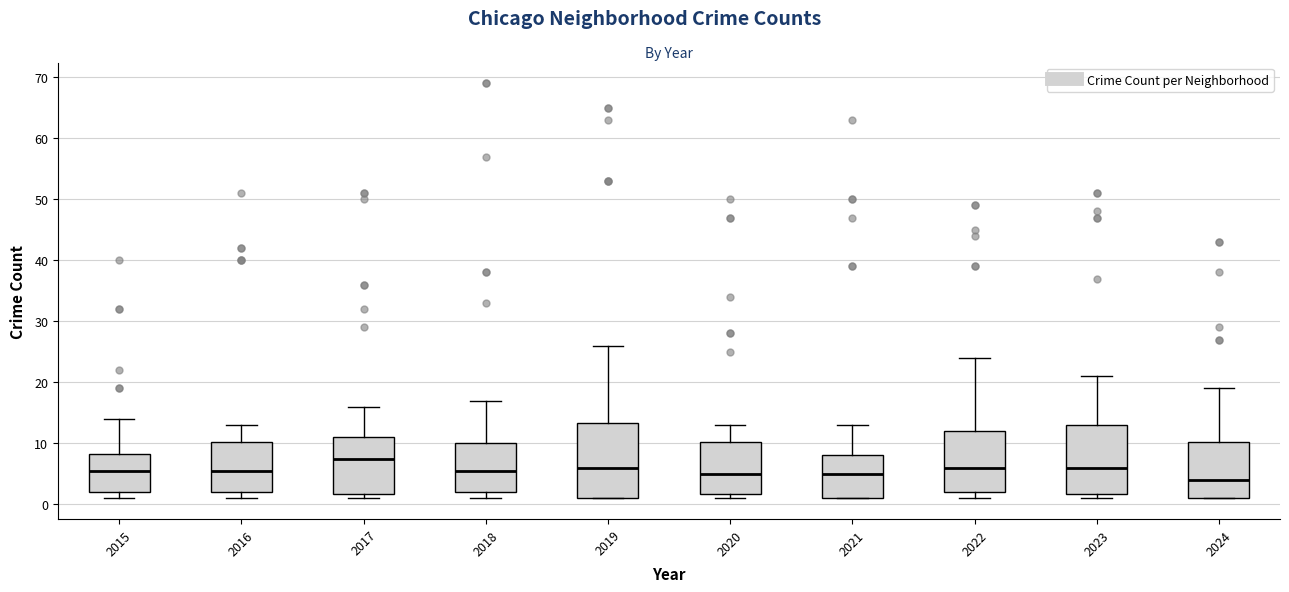

Which box's median line is the highest?

2017